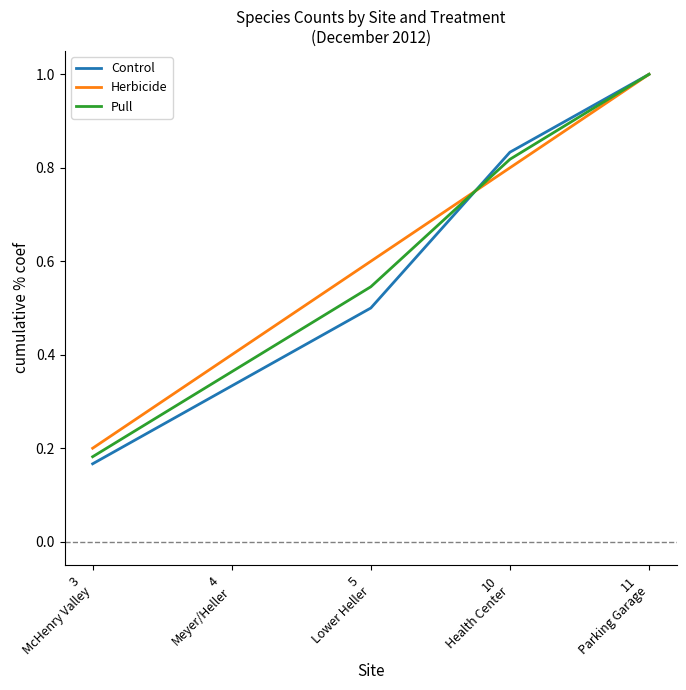

Is the value of Pull at 11
Parking Garage greater than the value of Control at 5
Lower Heller?

Yes